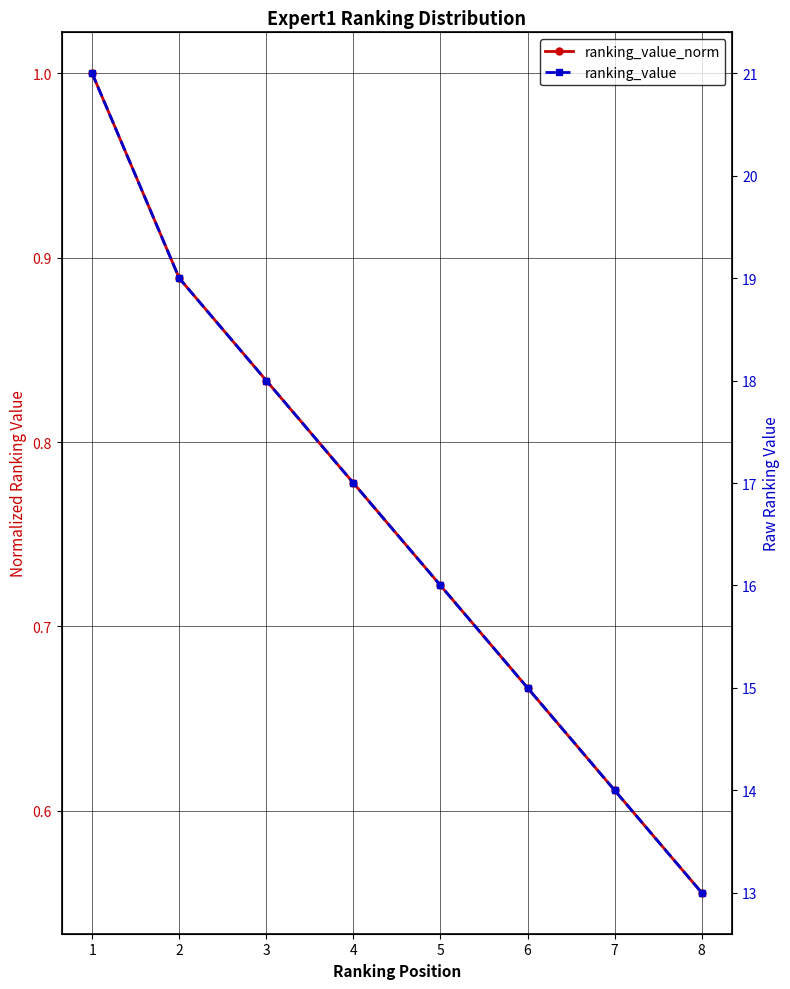

What is the difference between the ranking_value values at 3 and 7?

4.0